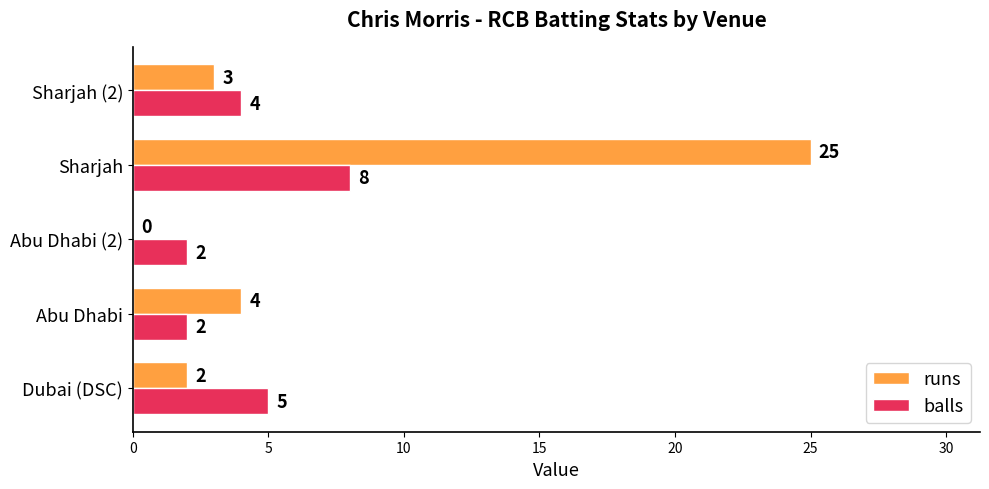

What is the maximum value for balls?

8